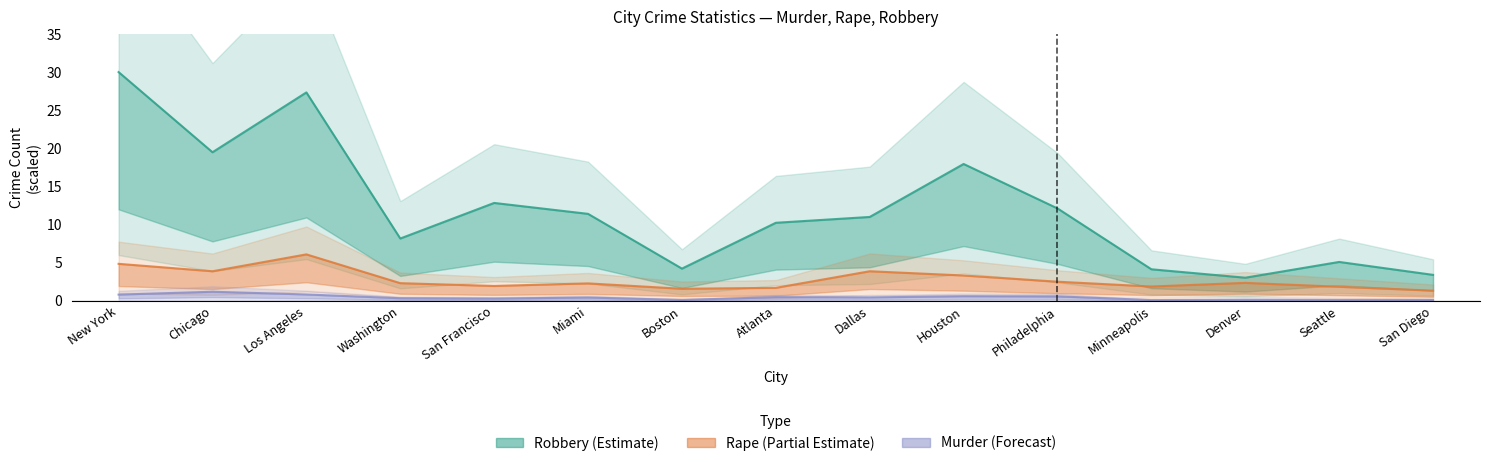

True or false: Robbery (Estimate) and Murder (Forecast) intersect in this chart.

False